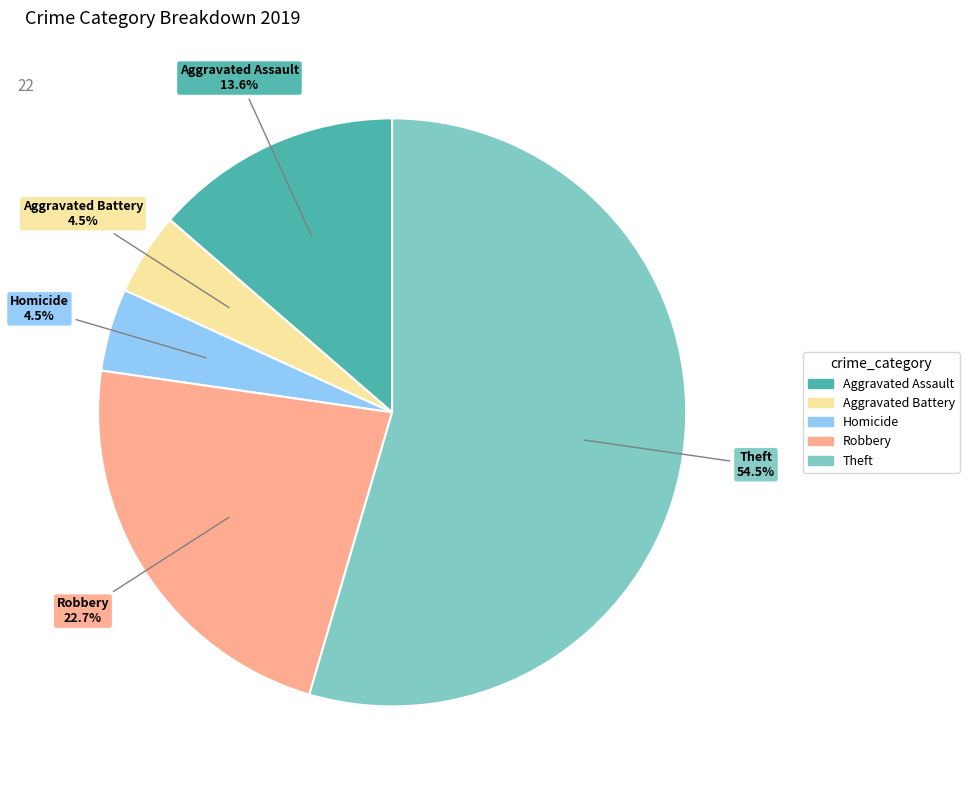

To the nearest percent, what is the difference between the largest and smallest slice percentages?

50%